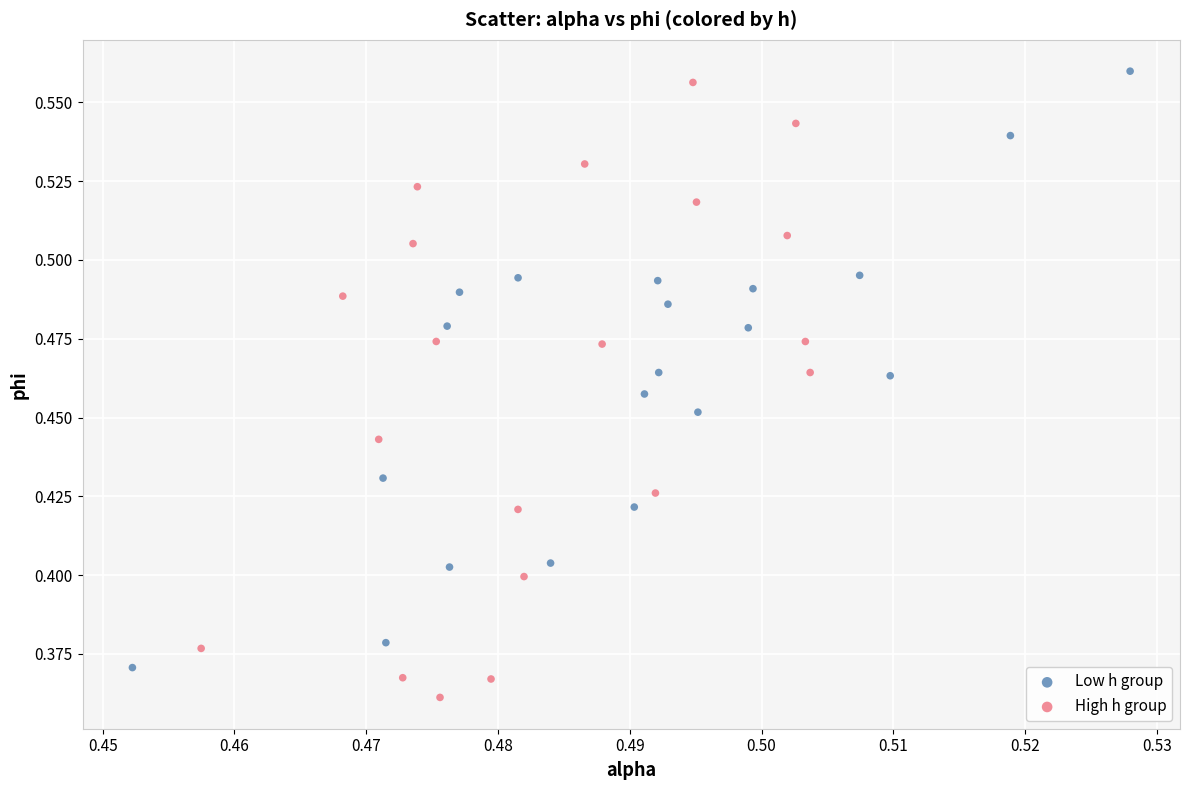

Which series reaches the maximum Y coordinate?

Low h group